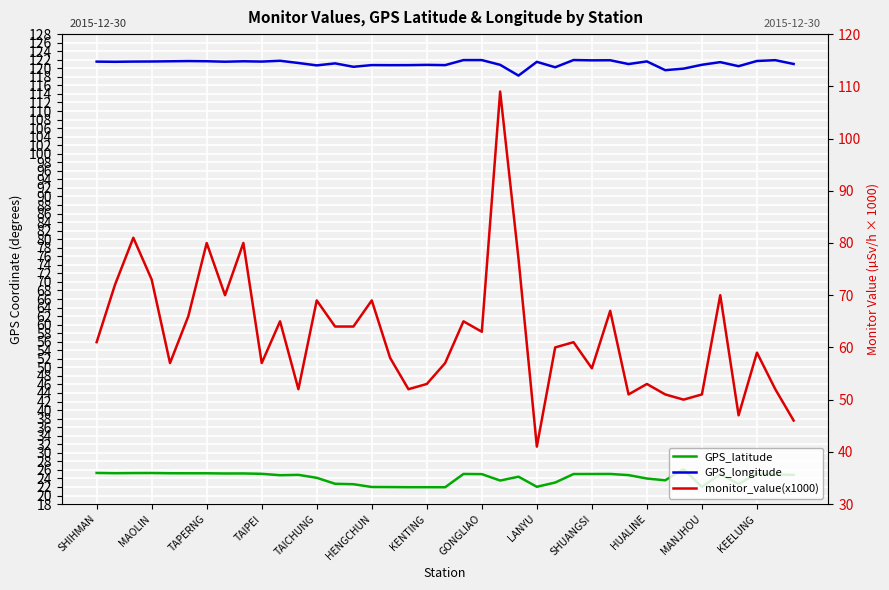

How many data points does each series have?

39